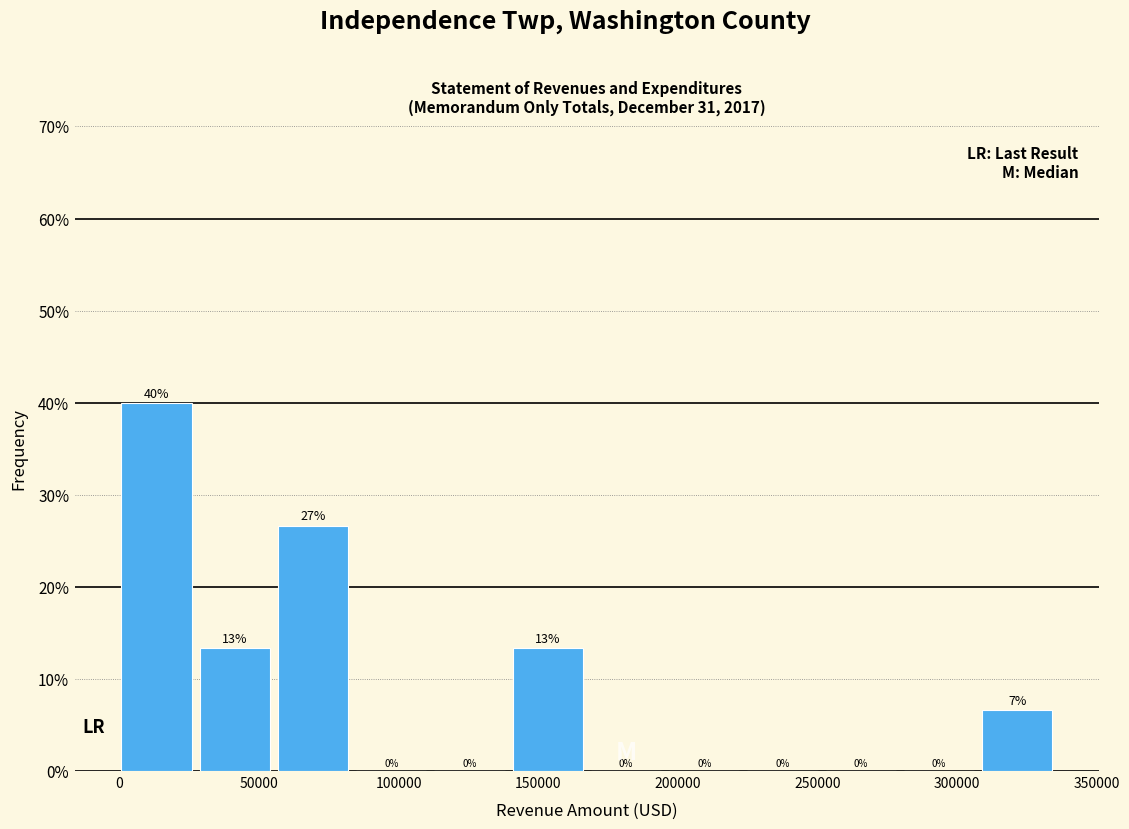

Over which range of the x-axis is the bar tallest?

0 to 30000